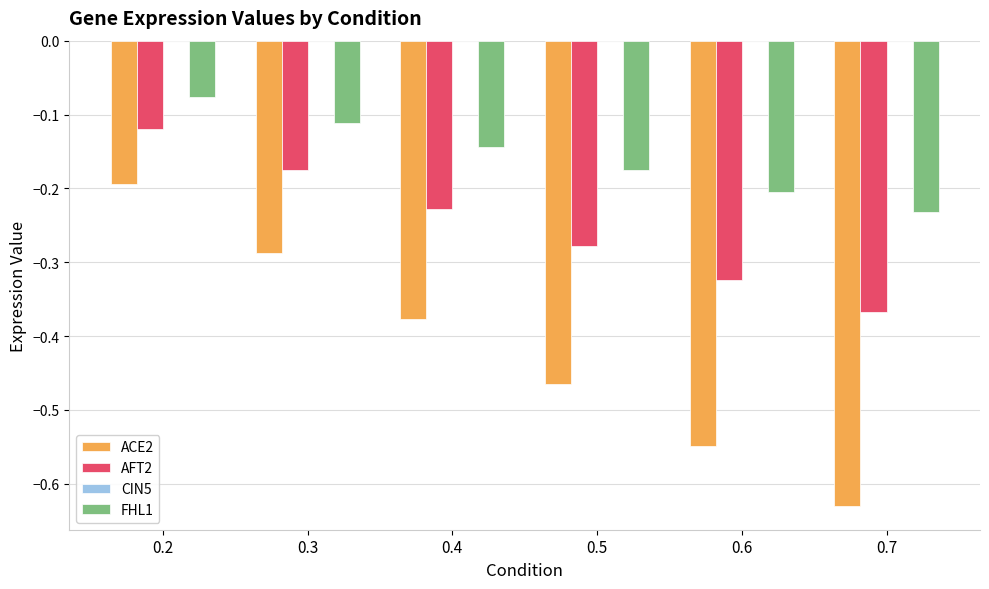

True or false: FHL1 has a value of -0.3 at 0.6.

False